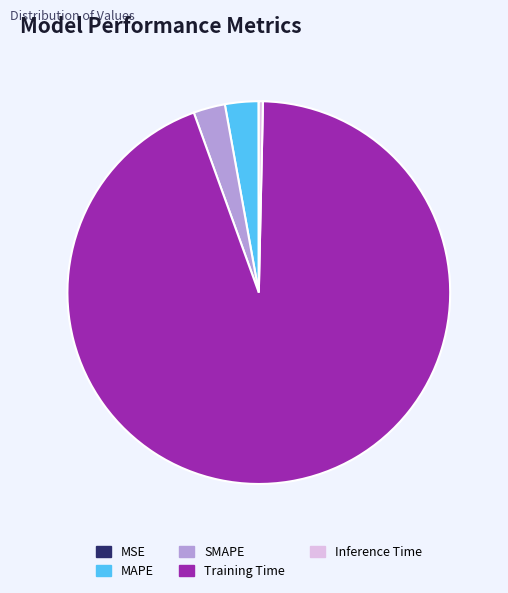

What is the largest slice in the pie chart?

Training Time